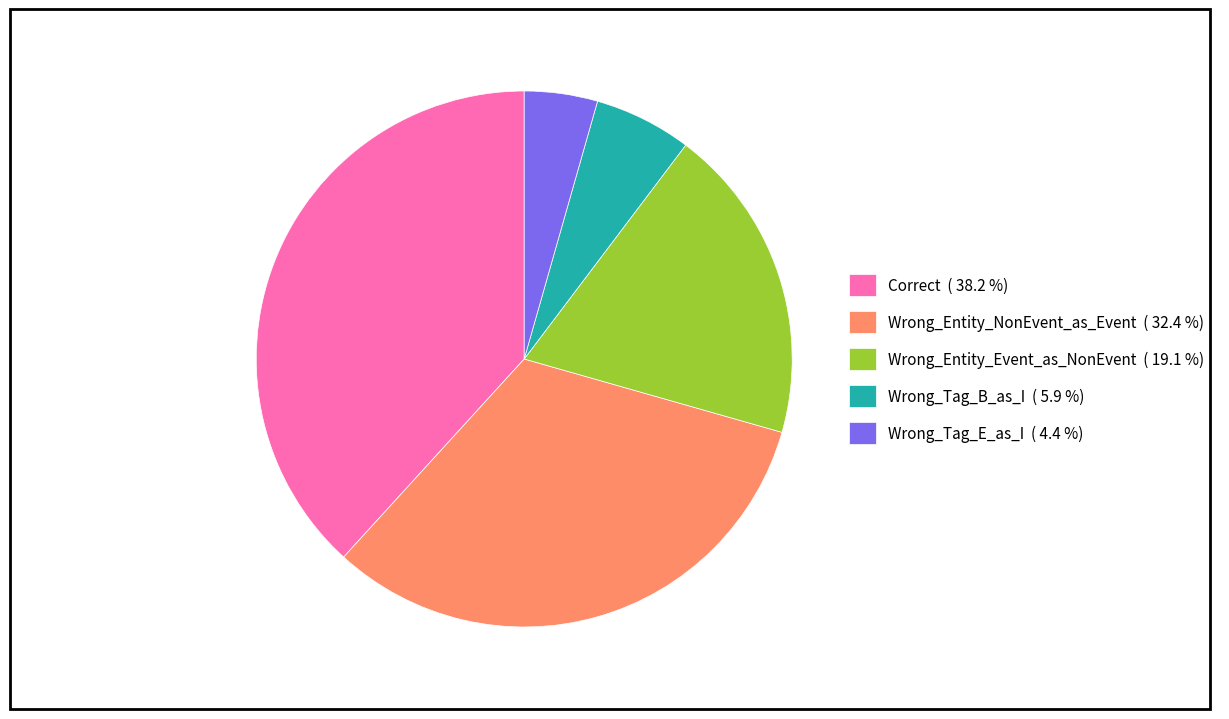

What is the ratio of the value at Wrong_Entity_Event_as_NonEvent ( 19.1 %) to the value at Wrong_Entity_NonEvent_as_Event ( 32.4 %)?

0.6